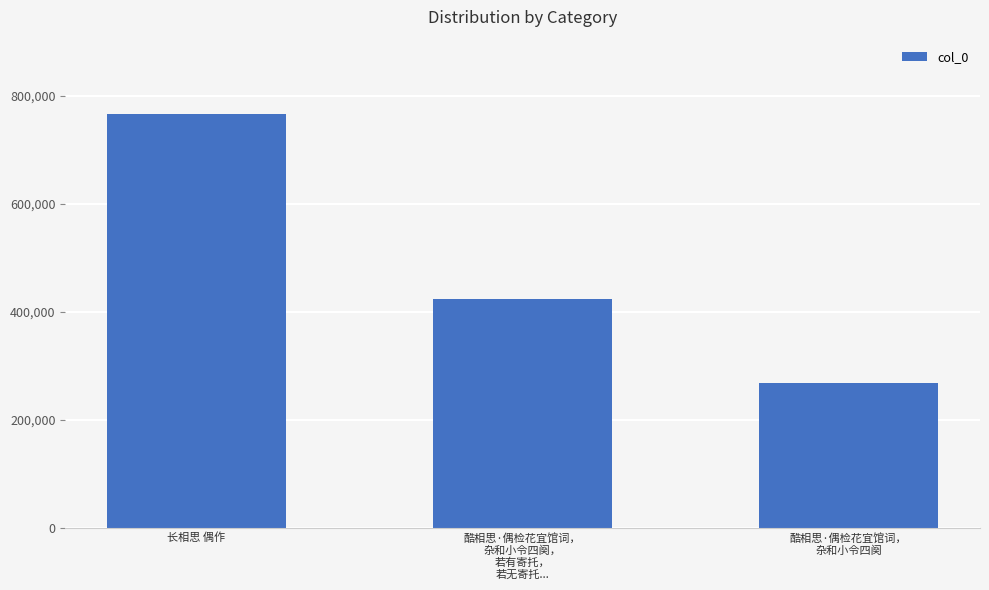

Rank the categories by value from highest to lowest.

长相思 偶作, 酷相思·偶检花宜馆词，
杂和小令四阕，
若有寄托，
若无寄托..., 酷相思·偶检花宜馆词，
杂和小令四阕